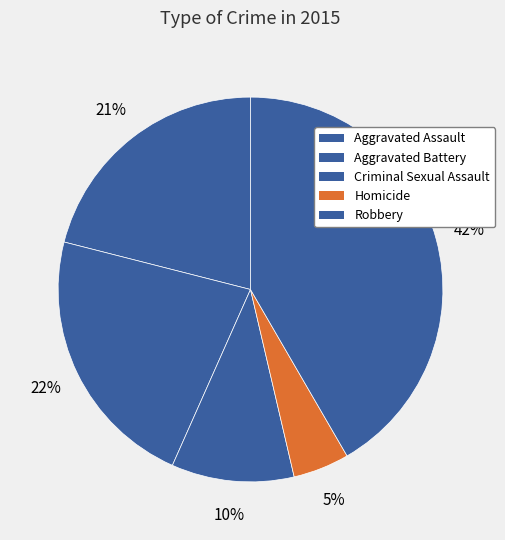

Which category has the smallest portion of the pie?

Homicide